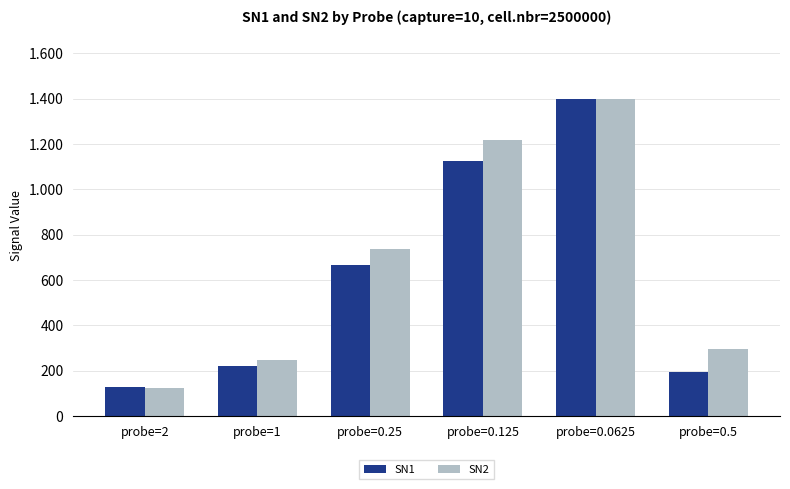

True or false: SN1 has a value of 221.0 at probe=1.

True